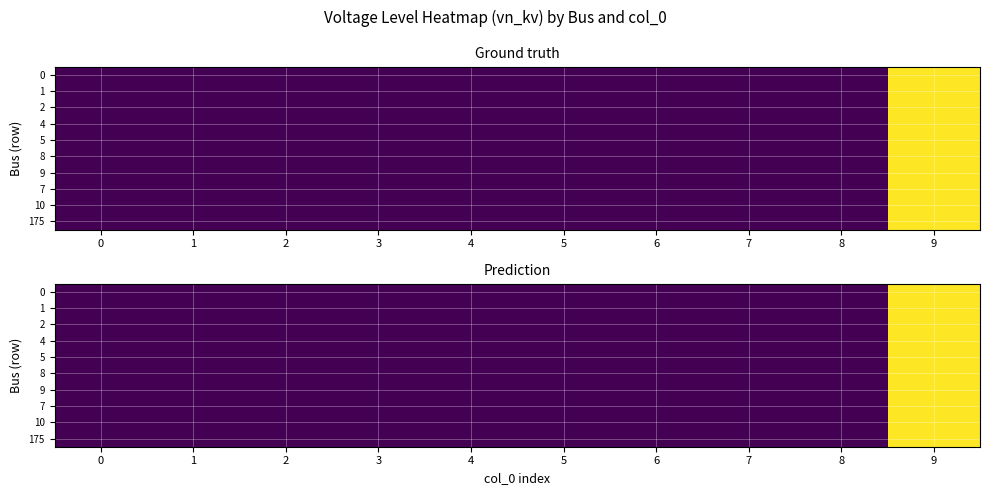

List the labels in order of 0 value, largest first.

9, 0, 1, 2, 3, 4, 5, 6, 7, 8